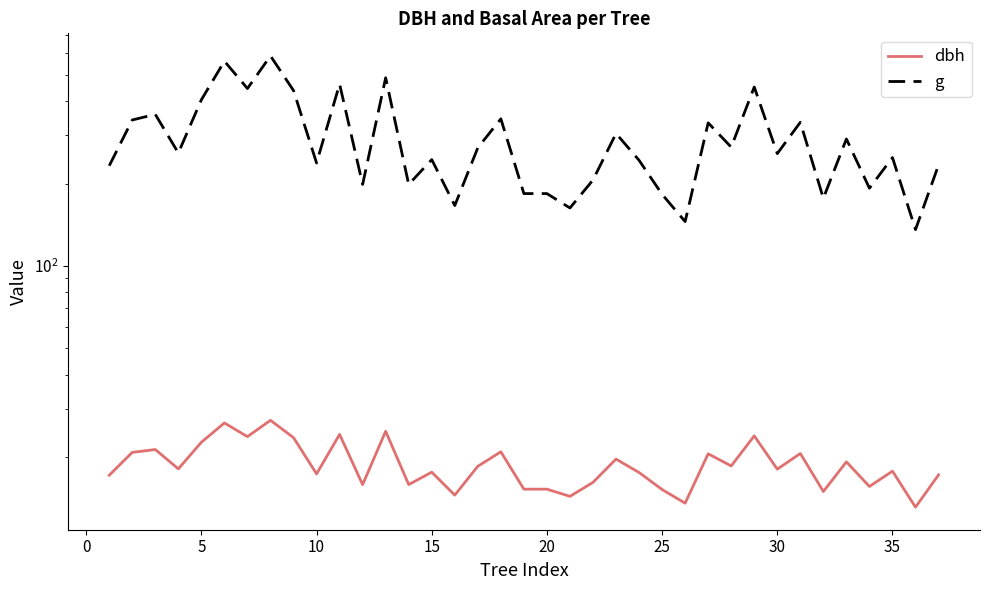

How many interior local valleys does the dbh series have?

13